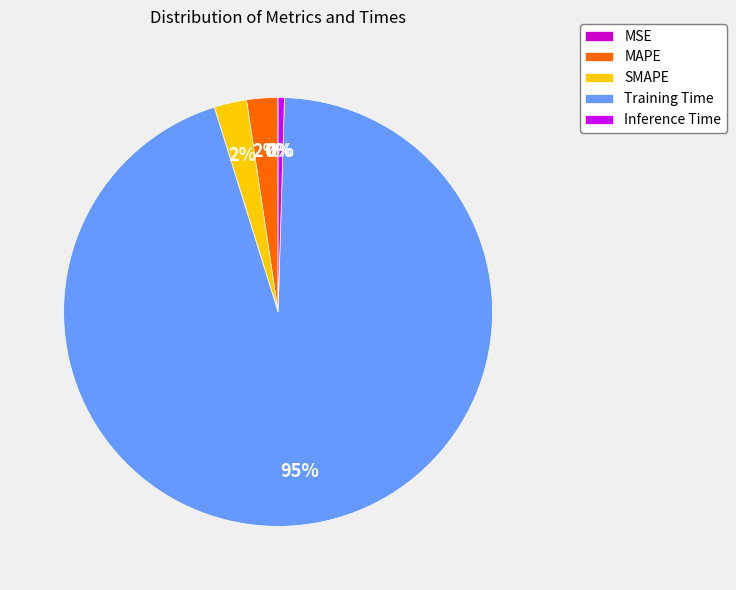

Combined, do Training Time and MAPE account for over 50%?

Yes